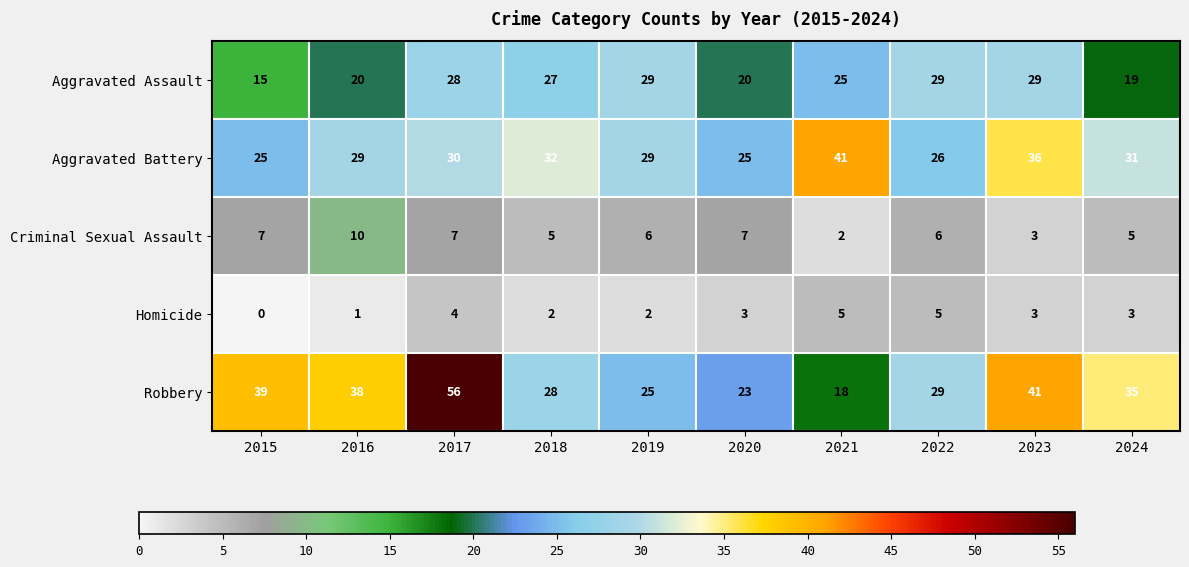

At which label does Aggravated Assault first exceed 27?

2017